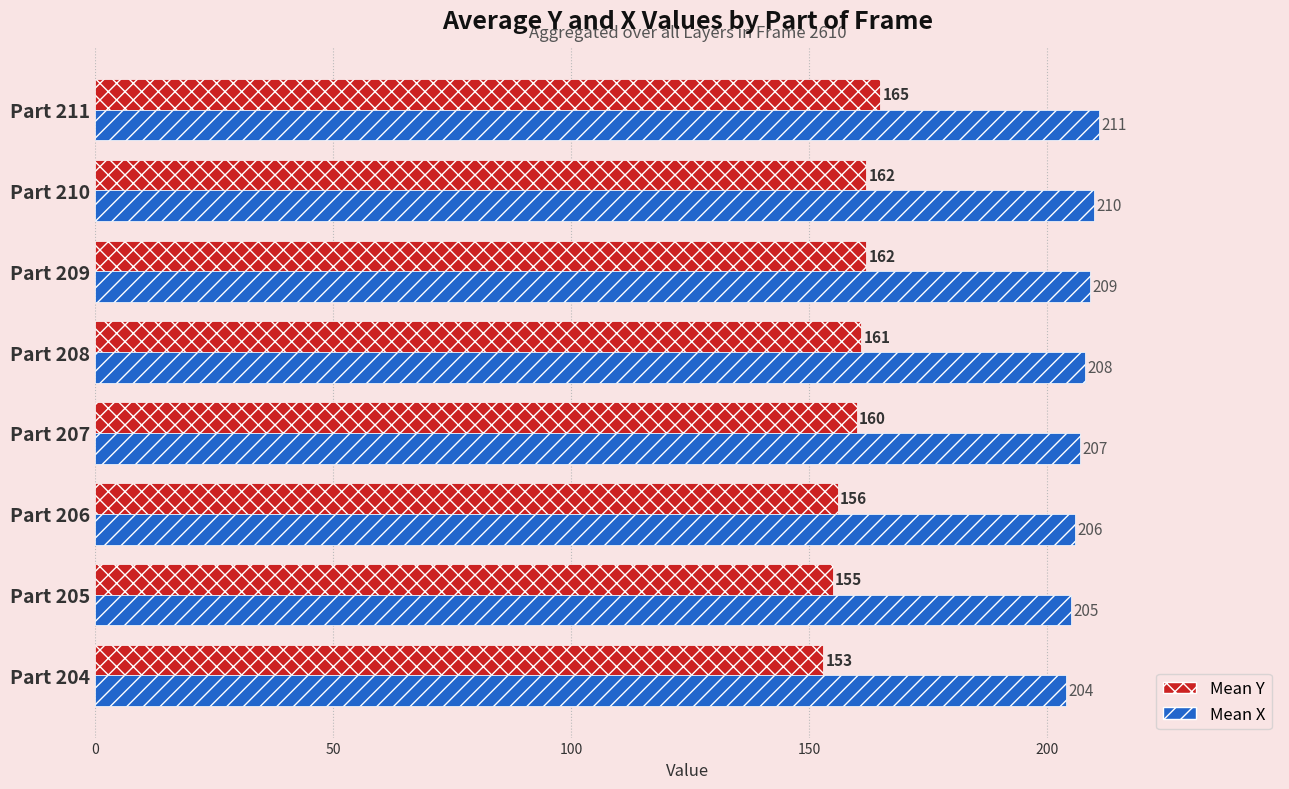

List the series in order of their overall mean, lowest first.

Mean Y, Mean X